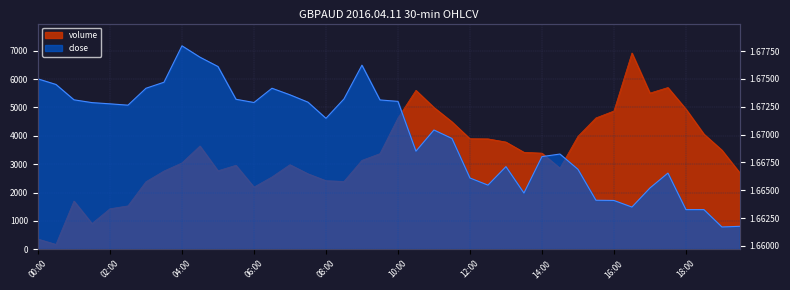

Count the number of data series in this chart.

2